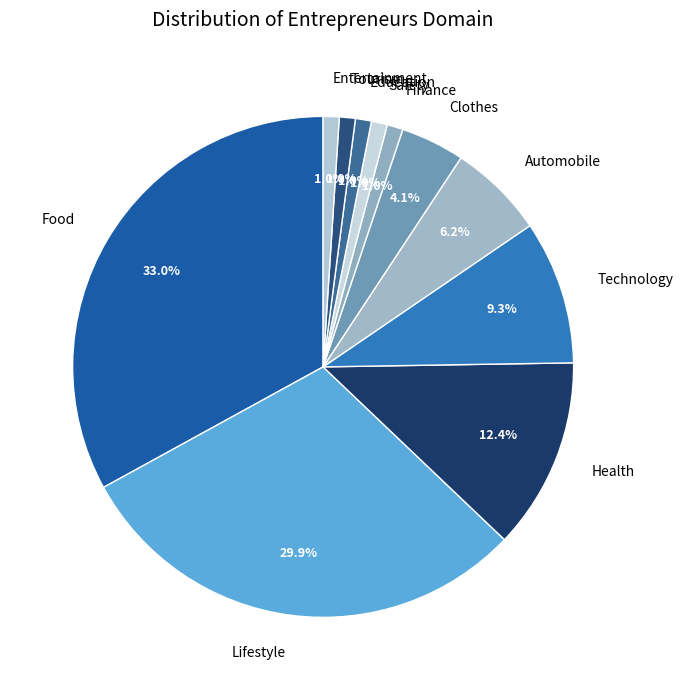

Between Technology and Automobile, which is larger?

Technology